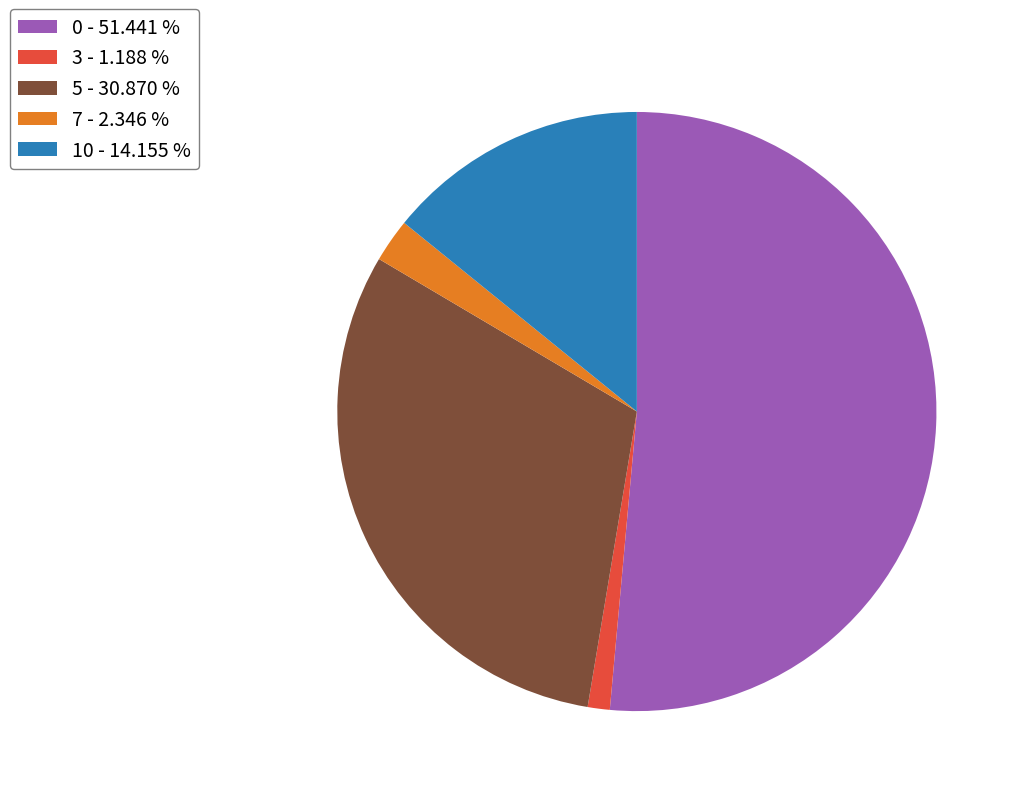

Does any single category account for the majority?

Yes